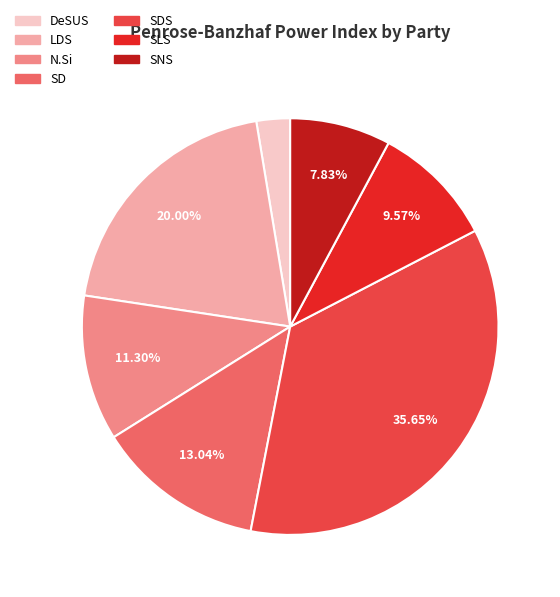

Does any single category account for the majority?

No